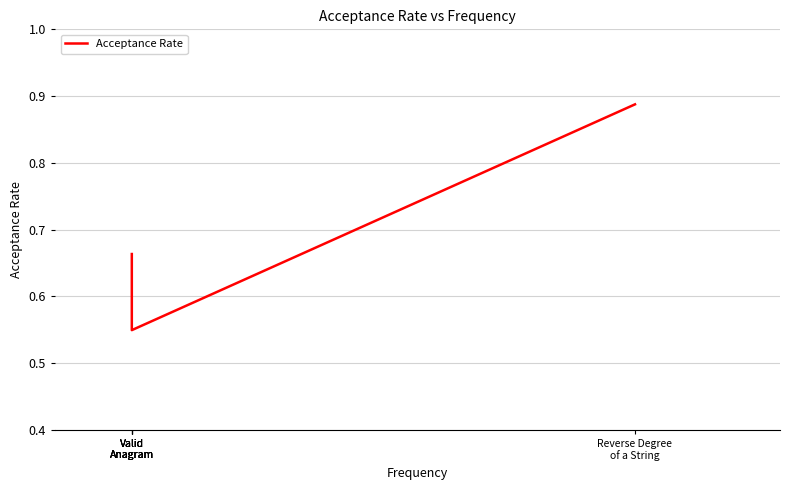

Rank the categories by value from highest to lowest.

Reverse Degree
of a String, Valid
Anagram, Valid
Anagram, Valid
Anagram, Valid
Anagram